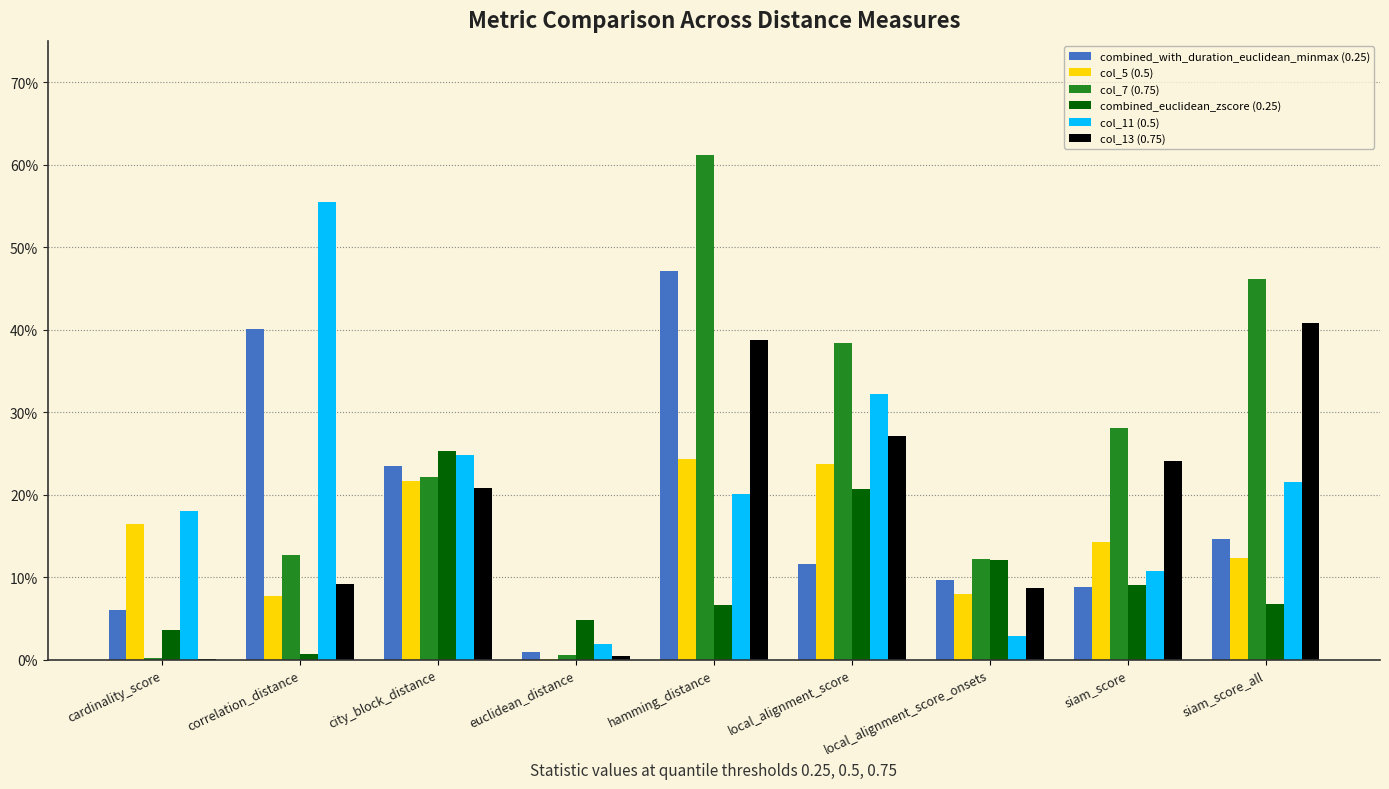

At how many categories does at least one series exceed 0?

9